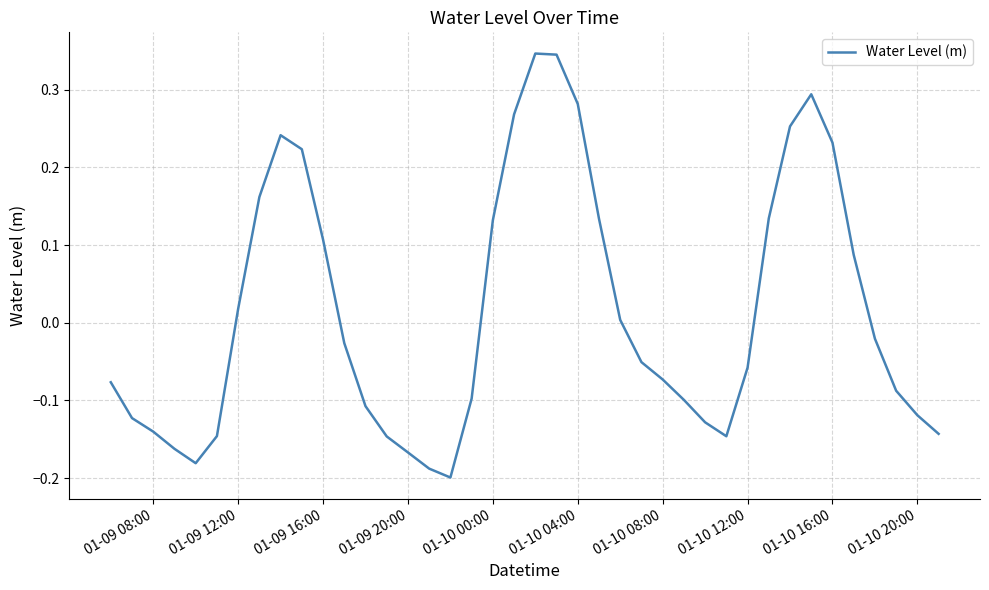

What is the difference between the second highest and second lowest values?

0.5